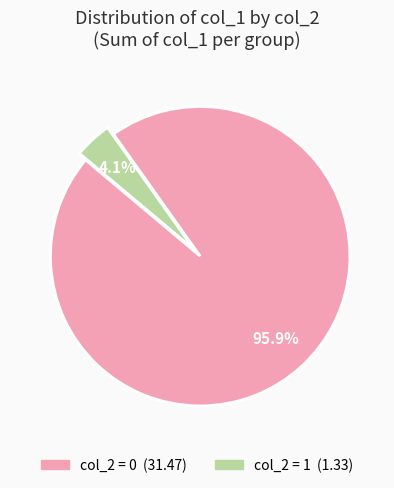

Does any single category account for the majority?

Yes